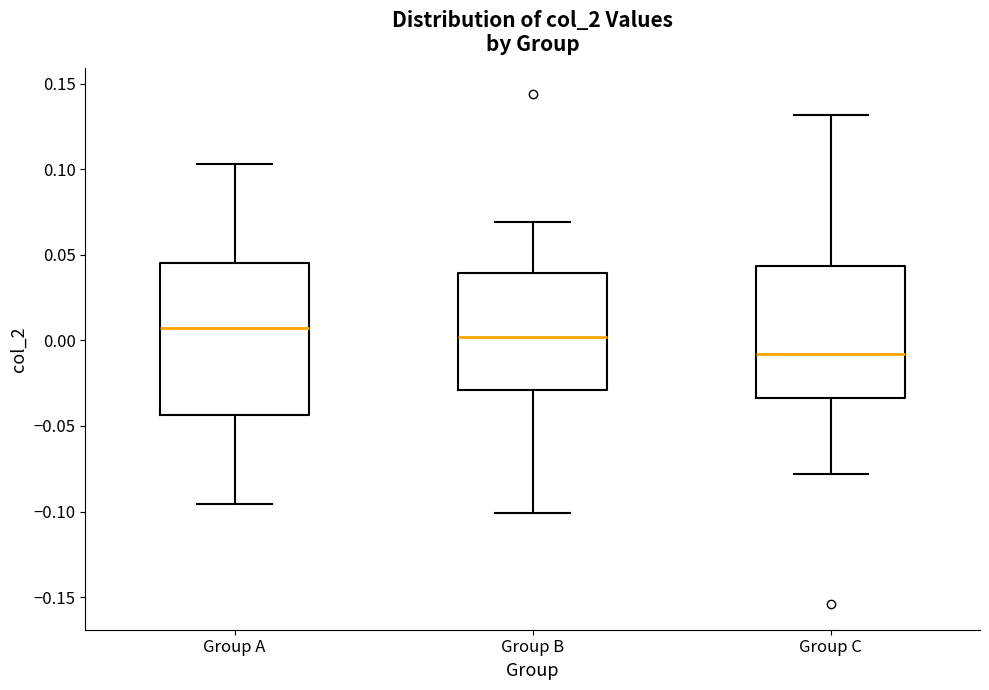

Reading left to right, transcribe this box plot: for each box, give where its median line is, the range the box spans, and where its two whiskers end, as read against the y-axis. The values are not printed on the chart, so give them approximately, as read against the axis.

Group A: median 0.005, box -0.045 to 0.045, whiskers -0.095 to 0.105
Group B: median 0.000, box -0.030 to 0.040, whiskers -0.100 to 0.070
Group C: median -0.010, box -0.035 to 0.045, whiskers -0.080 to 0.130